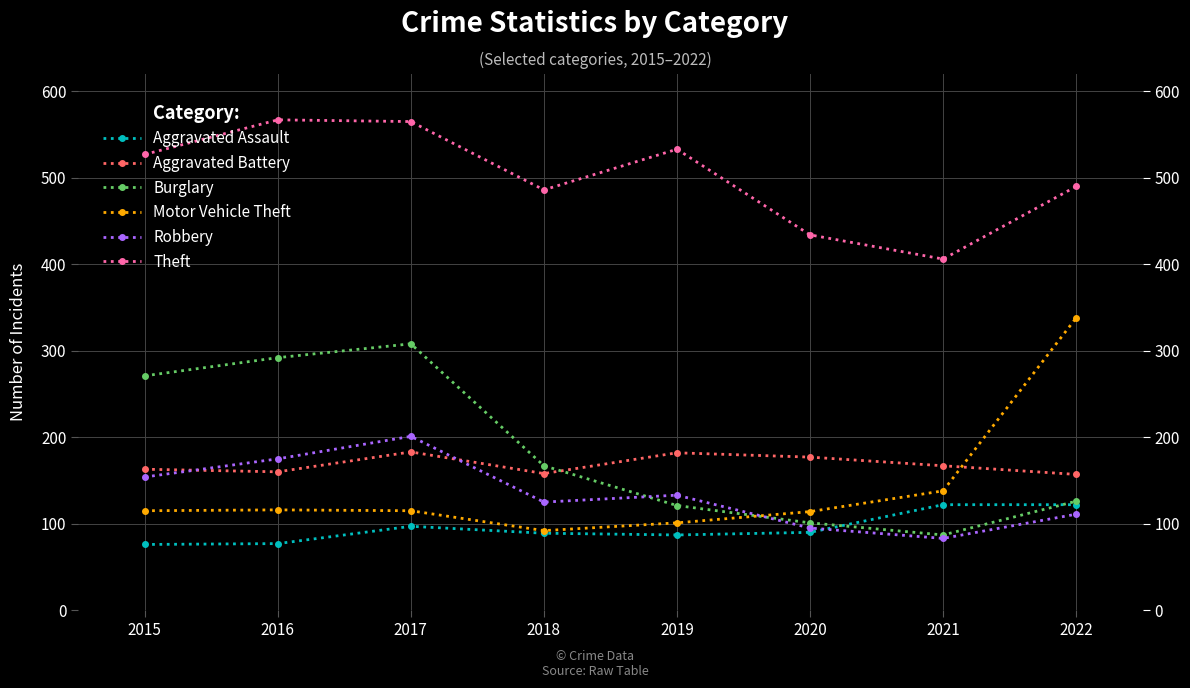

True or false: Theft and Robbery cross at least once.

False